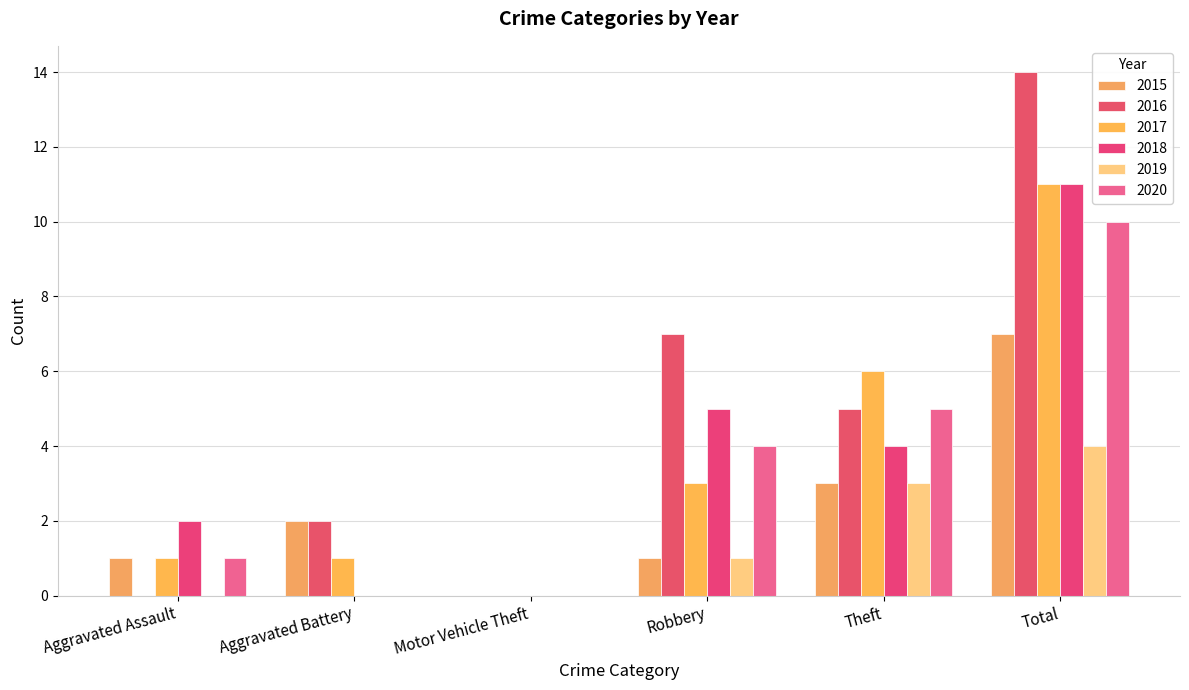

What is the spread (max minus min) of values at Robbery?

6